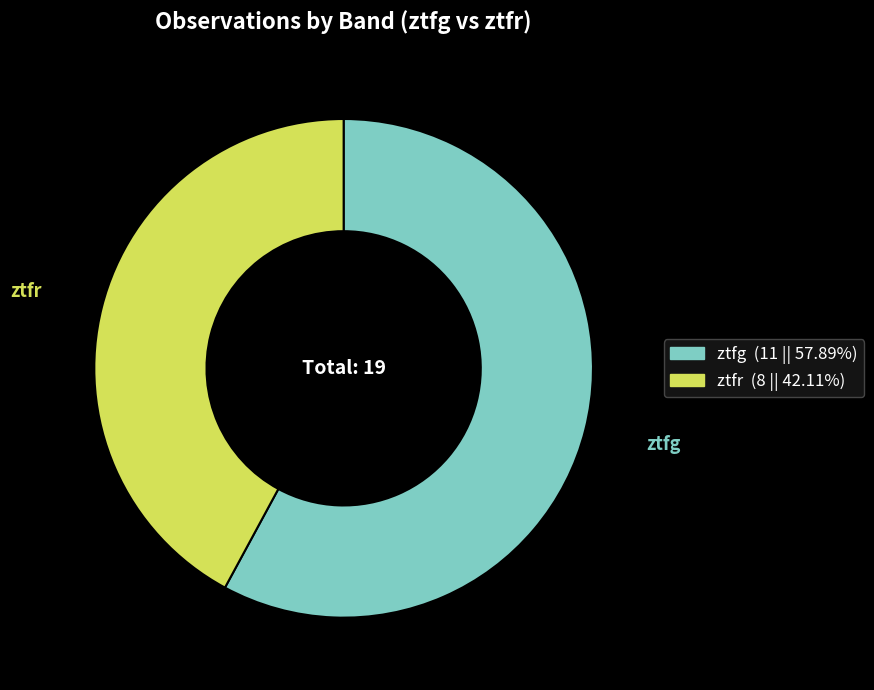

True or false: ztfg accounts for 66% of the total.

False